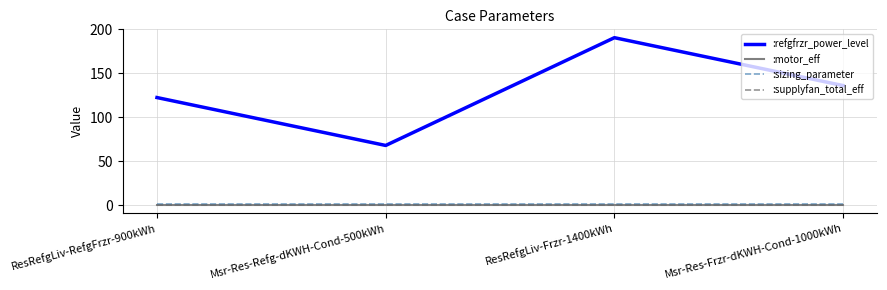

True or false: :motor_eff has a value of 0.9 at ResRefgLiv-RefgFrzr-900kWh.

True